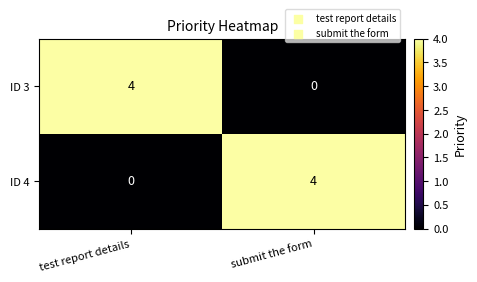

What is the sum of the ID 3 values at submit the form and test report details?

4